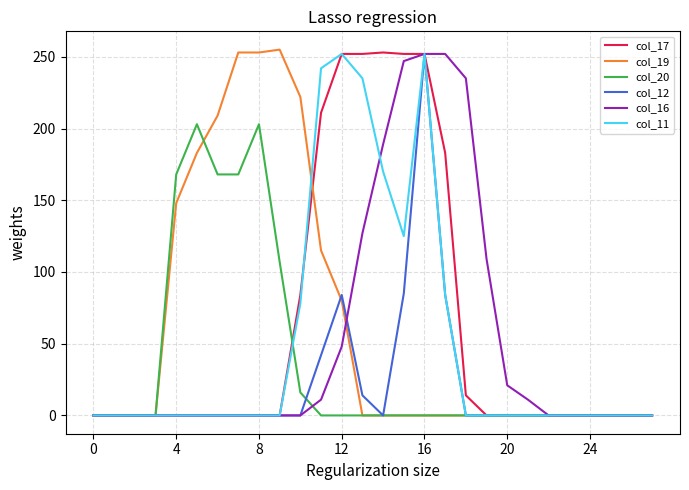

Which series ends up on top after the final intersection of col_20 and col_16?

col_16